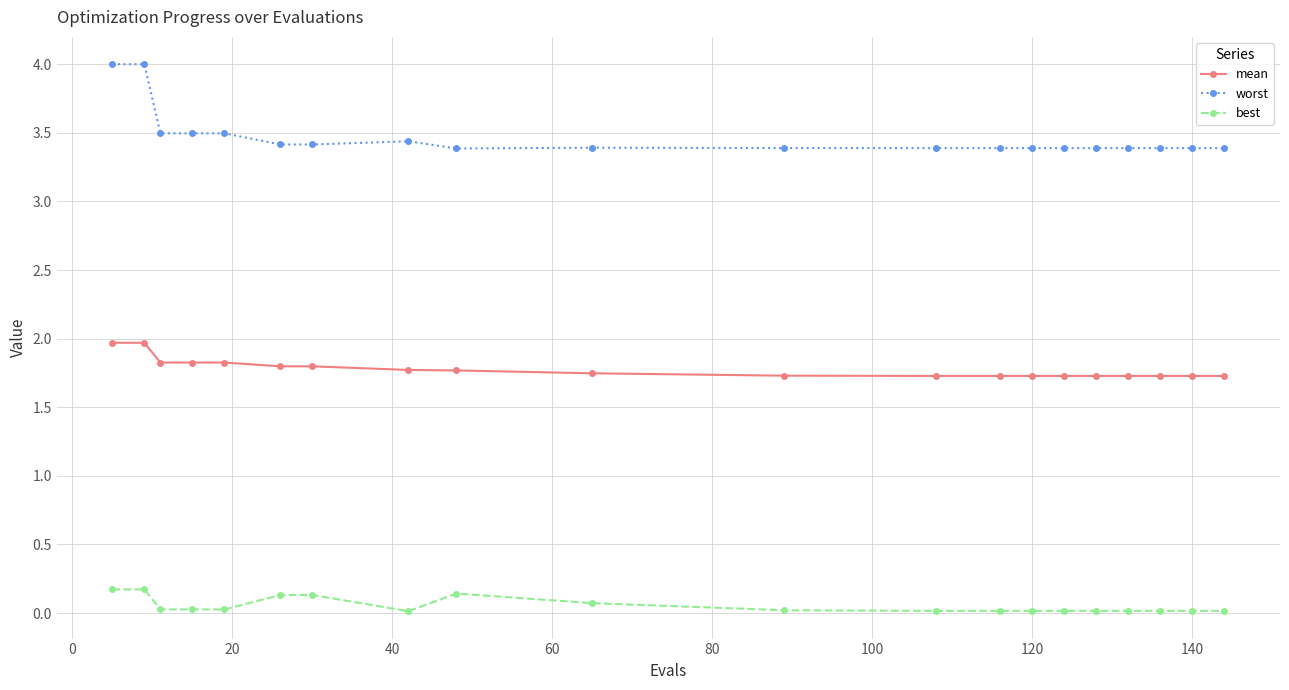

What are all the series names shown in the legend?

mean, worst, best